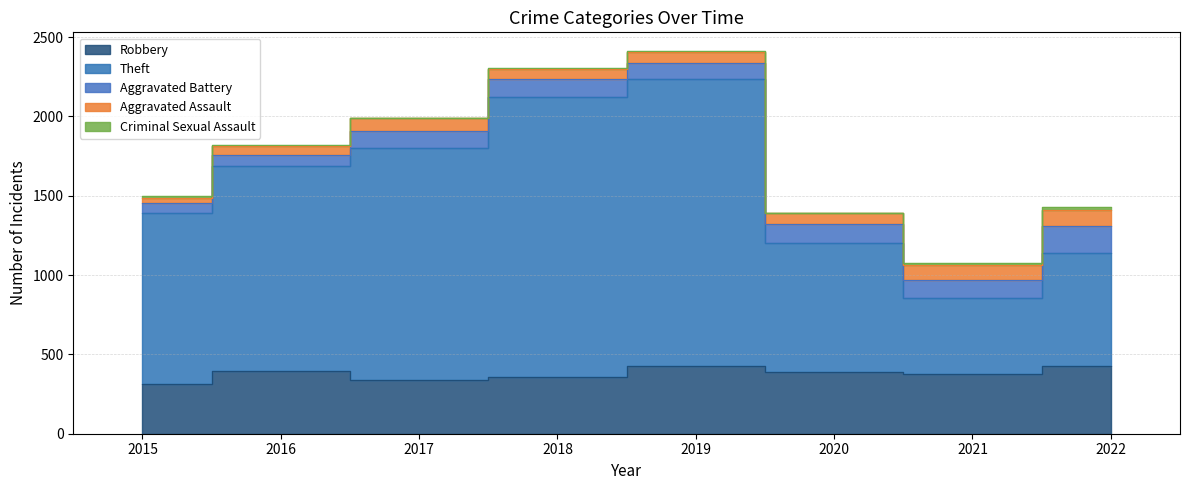

At which category does Robbery reach its first local peak?

2016